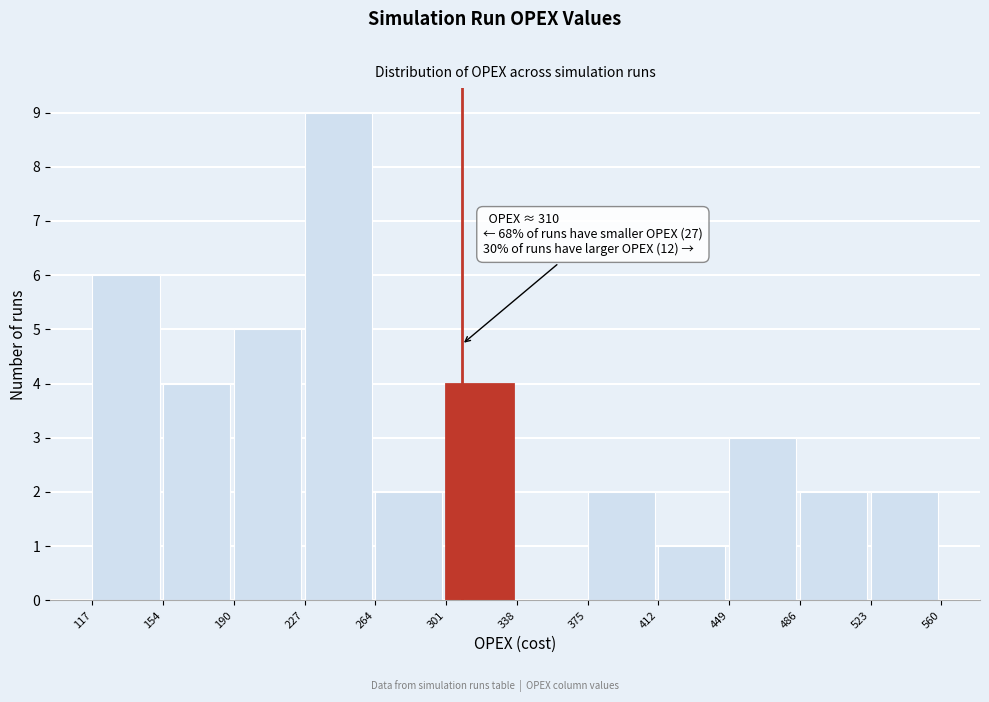

Which range on the x-axis has the tallest bar?

227 to 264